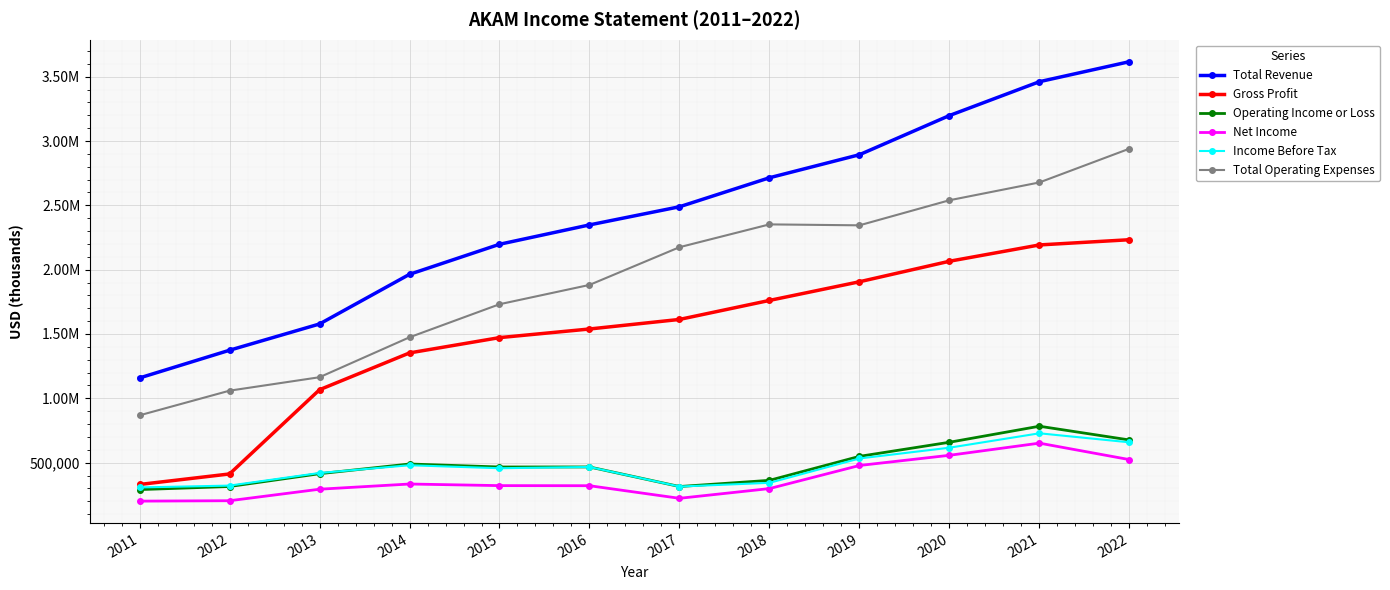

At 2015, list the series in order from smallest to largest.

Net Income, Income Before Tax, Operating Income or Loss, Gross Profit, Total Operating Expenses, Total Revenue